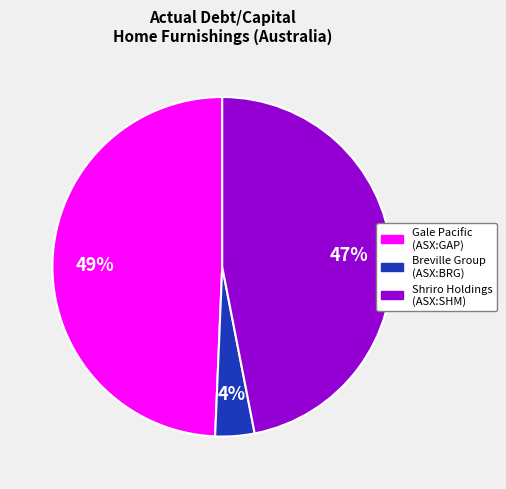

Does any single category account for the majority?

No